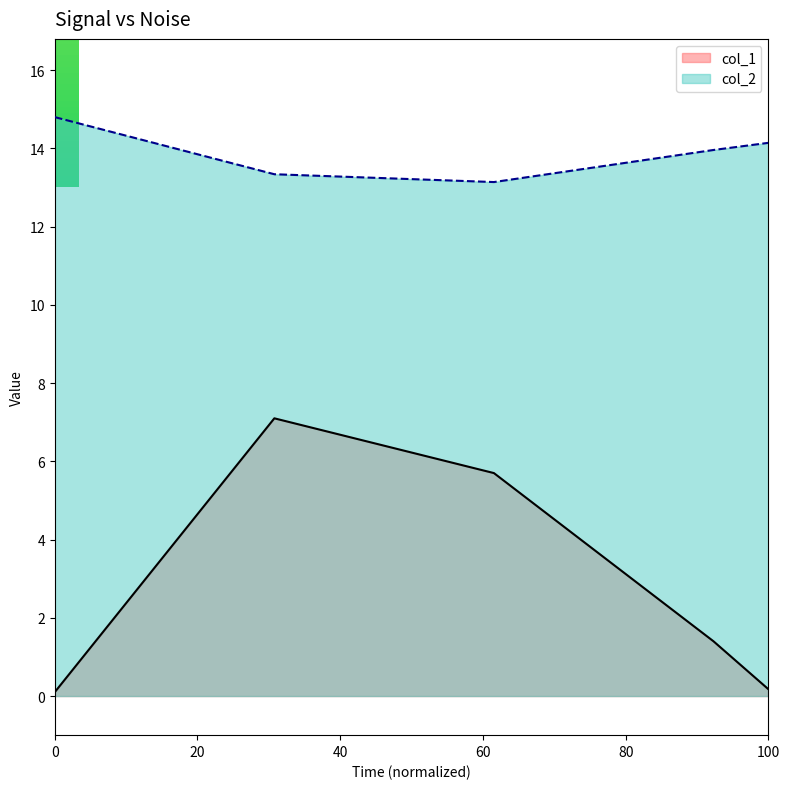

How many series are shown in this chart?

2